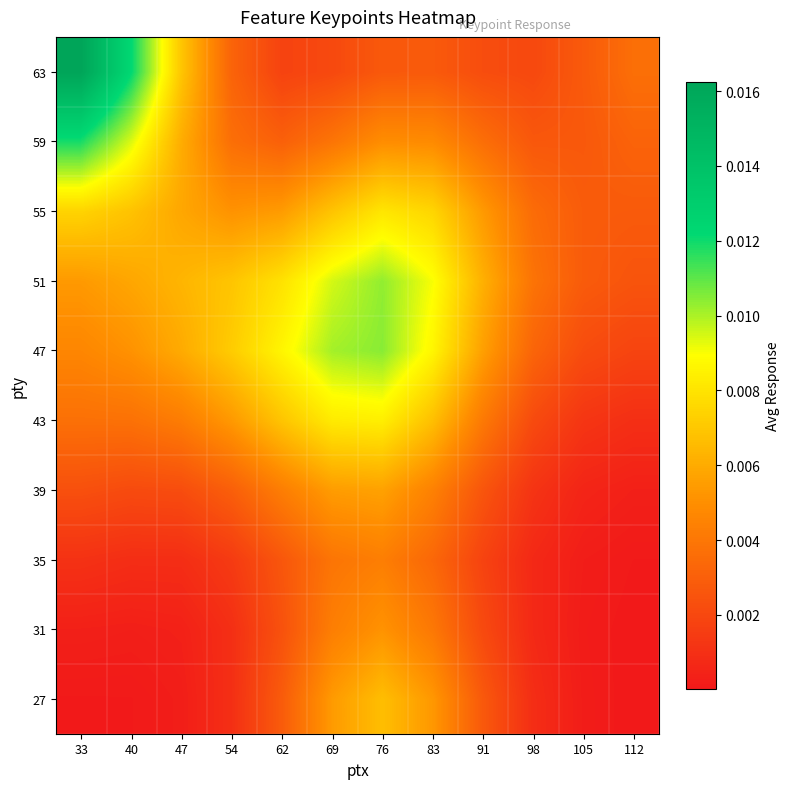

At which category is the sum across all series the highest?

76